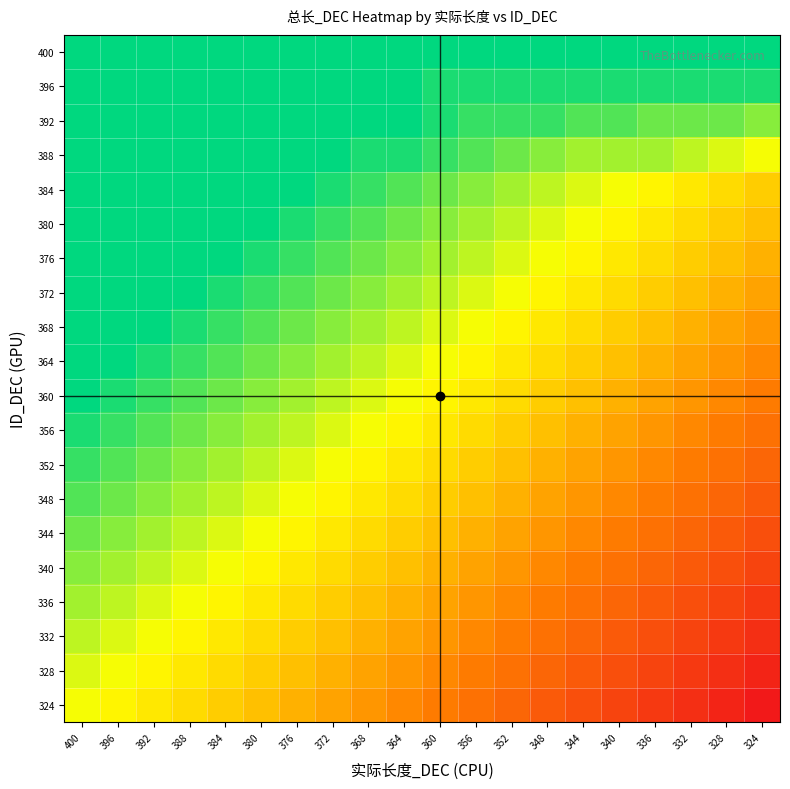

Reading left to right, transcribe all the data shown in this chart.

400: 400=400	396=400	392=400	388=400	384=400	380=400	376=400	372=400	368=400	364=400	360=400	356=400	352=400	348=400	344=400	340=400	336=400	332=400	328=400	324=400
396: 400=400	396=400	392=400	388=400	384=400	380=400	376=400	372=400	368=400	364=400	360=396	356=396	352=396	348=396	344=396	340=396	336=396	332=396	328=396	324=396
392: 400=400	396=400	392=400	388=400	384=400	380=400	376=400	372=400	368=400	364=400	360=396	356=392	352=392	348=392	344=388	340=388	336=384	332=384	328=384	324=380
388: 400=400	396=400	392=400	388=400	384=400	380=400	376=400	372=400	368=396	364=396	360=392	356=388	352=384	348=380	344=376	340=376	336=376	332=372	328=368	324=364
384: 400=400	396=400	392=400	388=400	384=400	380=400	376=400	372=396	368=392	364=388	360=384	356=380	352=376	348=372	344=368	340=364	336=360	332=356	328=352	324=348
380: 400=400	396=400	392=400	388=400	384=400	380=400	376=396	372=392	368=388	364=384	360=380	356=376	352=372	348=368	344=364	340=360	336=356	332=352	328=348	324=344
376: 400=400	396=400	392=400	388=400	384=400	380=396	376=392	372=388	368=384	364=380	360=376	356=372	352=368	348=364	344=360	340=356	336=352	332=348	328=344	324=340
372: 400=400	396=400	392=400	388=400	384=396	380=392	376=388	372=384	368=380	364=376	360=372	356=368	352=364	348=360	344=356	340=352	336=348	332=344	328=340	324=336
368: 400=400	396=400	392=400	388=396	384=392	380=388	376=384	372=380	368=376	364=372	360=368	356=364	352=360	348=356	344=352	340=348	336=344	332=340	328=336	324=332
364: 400=400	396=400	392=396	388=392	384=388	380=384	376=380	372=376	368=372	364=368	360=364	356=360	352=356	348=352	344=348	340=344	336=340	332=336	328=332	324=328
360: 400=400	396=396	392=392	388=388	384=384	380=380	376=376	372=372	368=368	364=364	360=360	356=356	352=352	348=348	344=344	340=340	336=336	332=332	328=328	324=324
356: 400=396	396=392	392=388	388=384	384=380	380=376	376=372	372=368	368=364	364=360	360=356	356=352	352=348	348=344	344=340	340=336	336=332	332=328	328=324	324=320
352: 400=392	396=388	392=384	388=380	384=376	380=372	376=368	372=364	368=360	364=356	360=352	356=348	352=344	348=340	344=336	340=332	336=328	332=324	328=320	324=316
348: 400=388	396=384	392=380	388=376	384=372	380=368	376=364	372=360	368=356	364=352	360=348	356=344	352=340	348=336	344=332	340=328	336=324	332=320	328=316	324=312
344: 400=384	396=380	392=376	388=372	384=368	380=364	376=360	372=356	368=352	364=348	360=344	356=340	352=336	348=332	344=328	340=324	336=320	332=316	328=312	324=308
340: 400=380	396=376	392=372	388=368	384=364	380=360	376=356	372=352	368=348	364=344	360=340	356=336	352=332	348=328	344=324	340=320	336=316	332=312	328=308	324=304
336: 400=376	396=372	392=368	388=364	384=360	380=356	376=352	372=348	368=344	364=340	360=336	356=332	352=328	348=324	344=320	340=316	336=312	332=308	328=304	324=300
332: 400=372	396=368	392=364	388=360	384=356	380=352	376=348	372=344	368=340	364=336	360=332	356=328	352=324	348=320	344=316	340=312	336=308	332=304	328=300	324=296
328: 400=368	396=364	392=360	388=356	384=352	380=348	376=344	372=340	368=336	364=332	360=328	356=324	352=320	348=316	344=312	340=308	336=304	332=300	328=296	324=292
324: 400=364	396=360	392=356	388=352	384=348	380=344	376=340	372=336	368=332	364=328	360=324	356=320	352=316	348=312	344=308	340=304	336=300	332=296	328=292	324=288